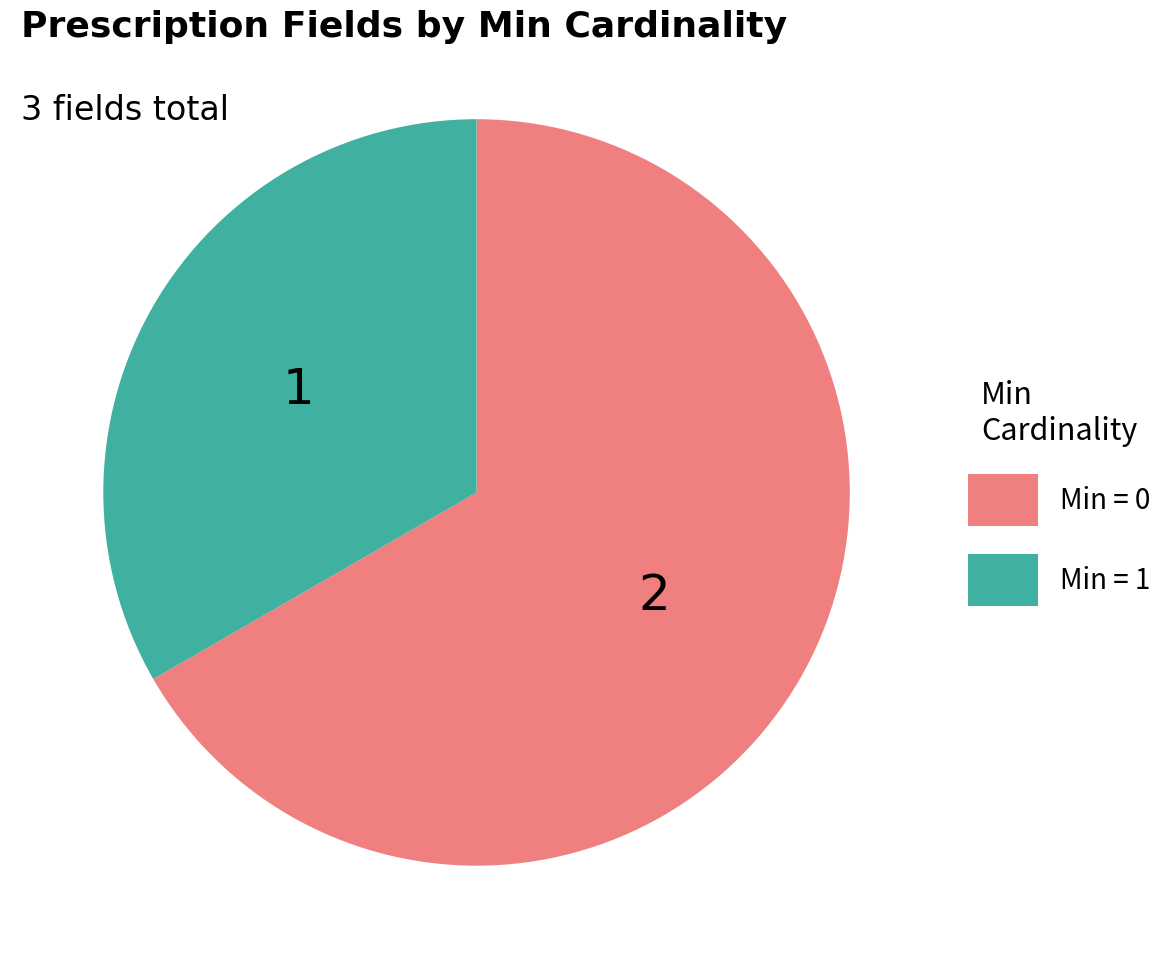

Is there any slice that represents more than half of the pie?

Yes